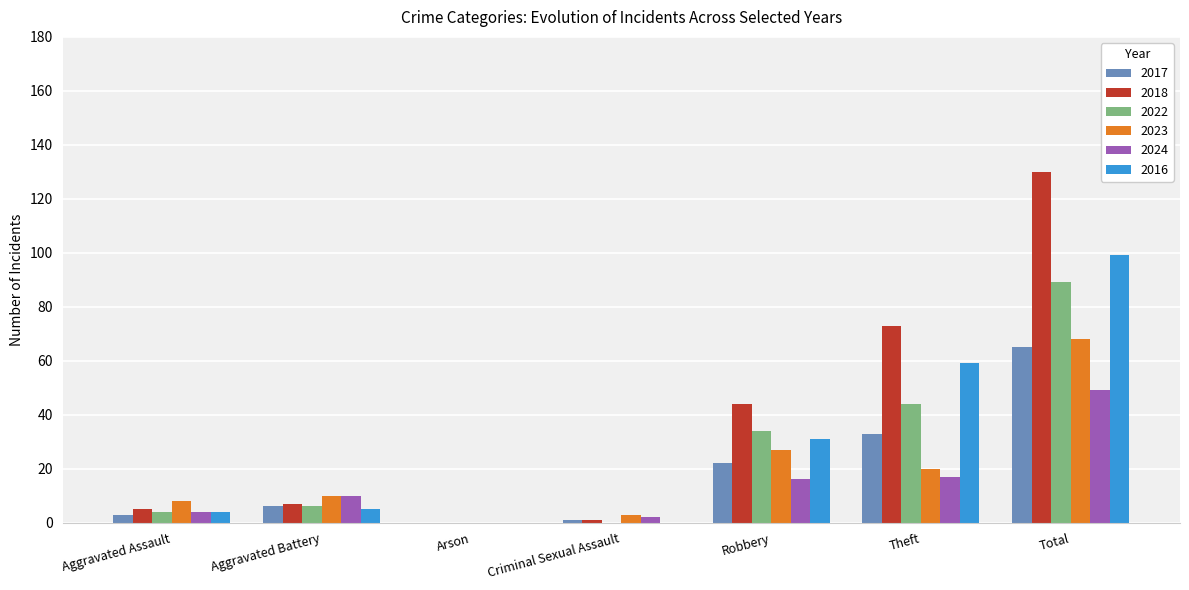

Reading right to left, extract all data points from this chart.

2017: 65	33	22	1	0	6	3
2018: 130	73	44	1	0	7	5
2022: 89	44	34	0	0	6	4
2023: 68	20	27	3	0	10	8
2024: 49	17	16	2	0	10	4
2016: 99	59	31	0	0	5	4